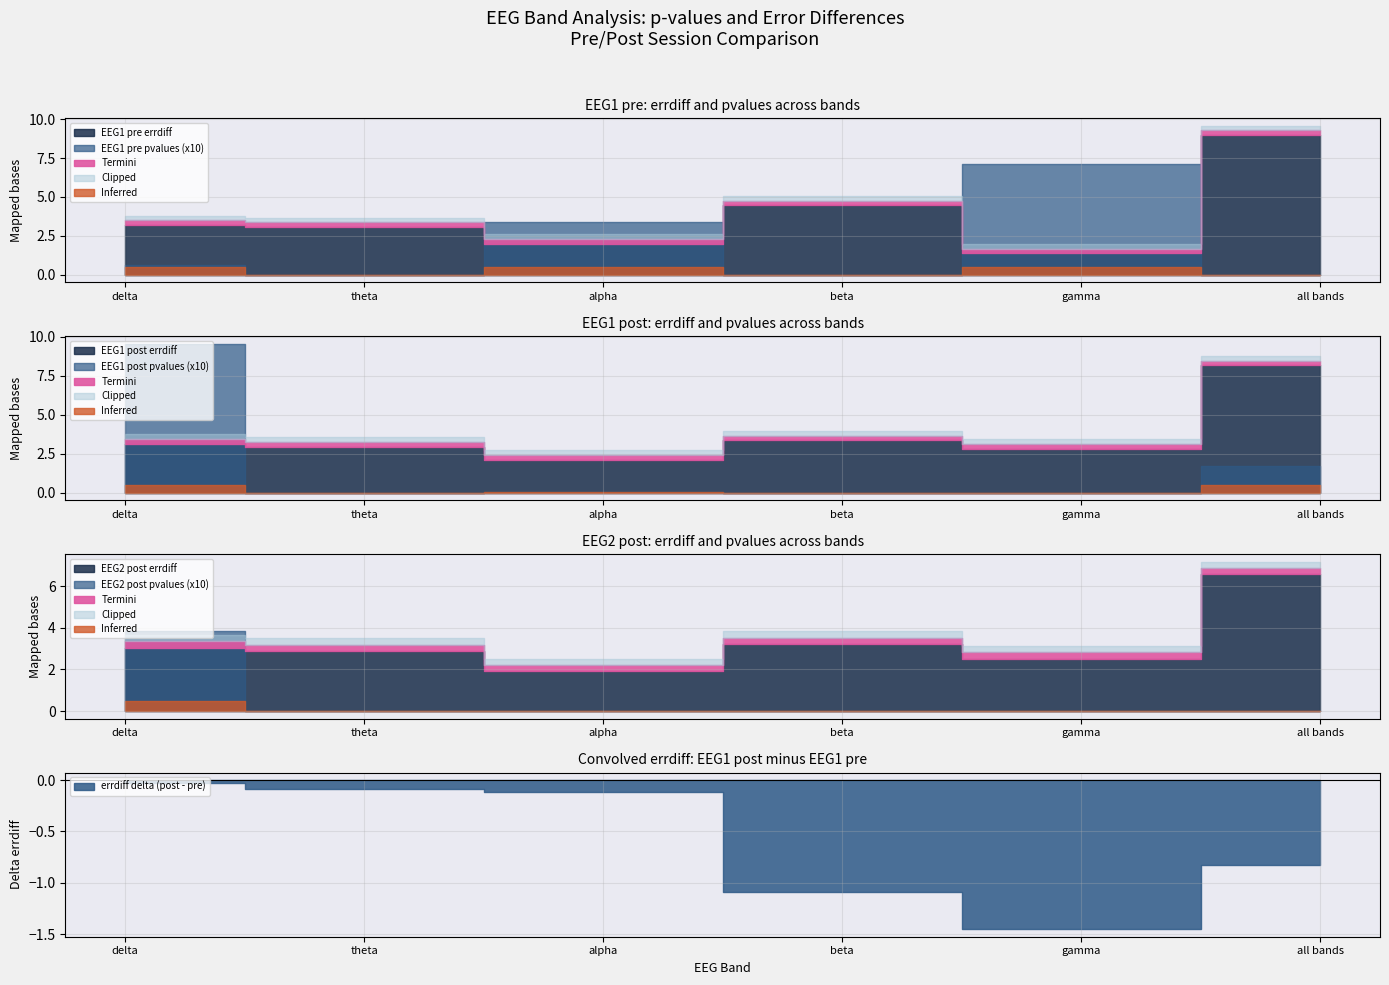

True or false: EEG1_pre_errdiff and EEG1_post_pvalues intersect in this chart.

False